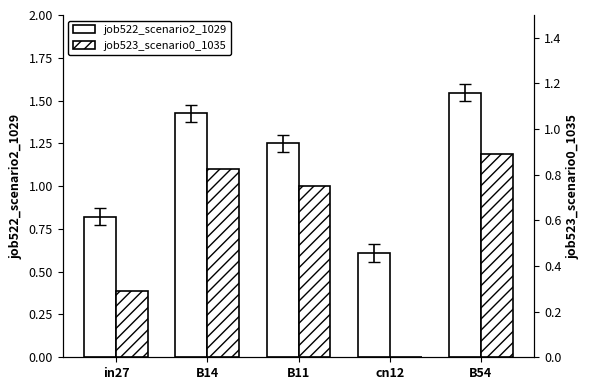

Which category has the lowest value across all series?

cn12